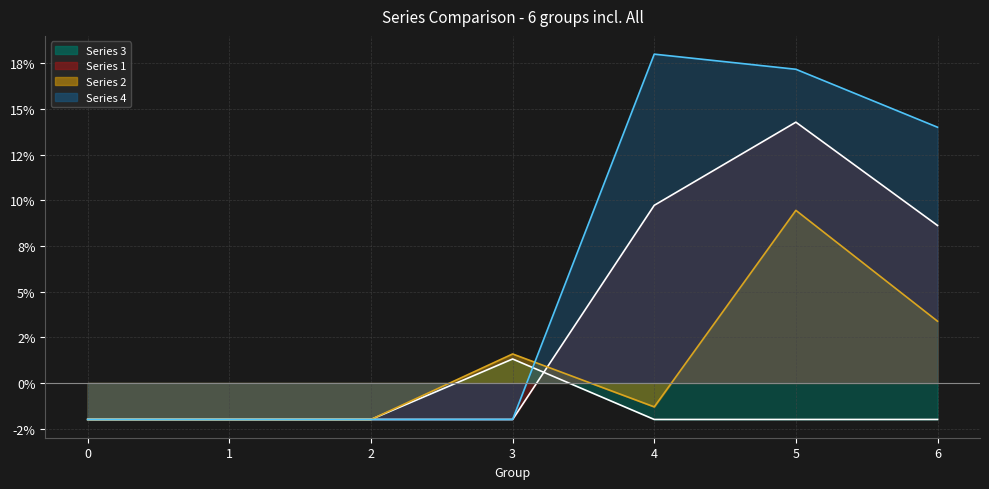

What is the difference between the maximum and minimum values in the Series 2 series?

11.4